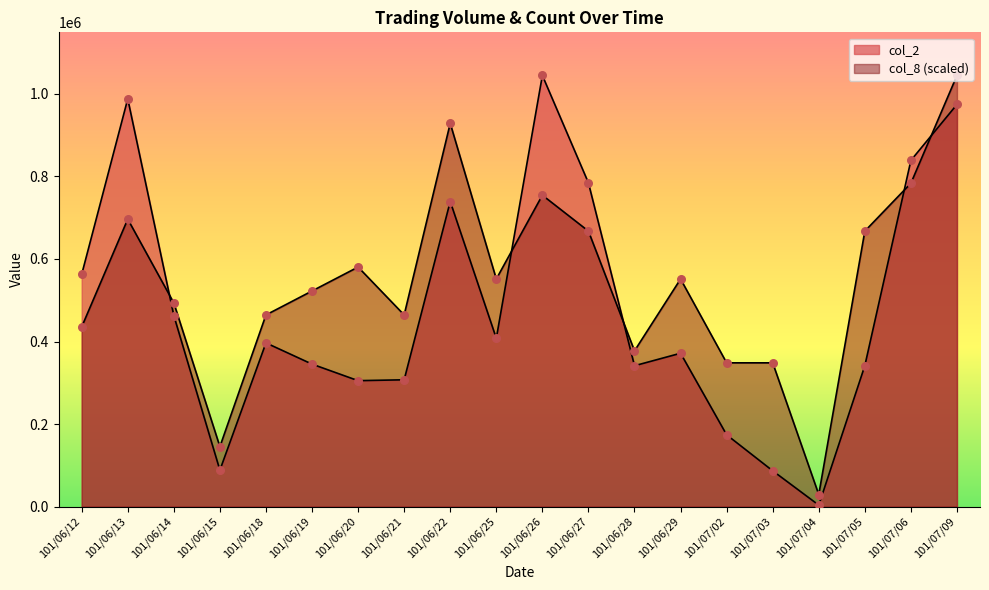

At how many categories does at least one series exceed 51202?

19